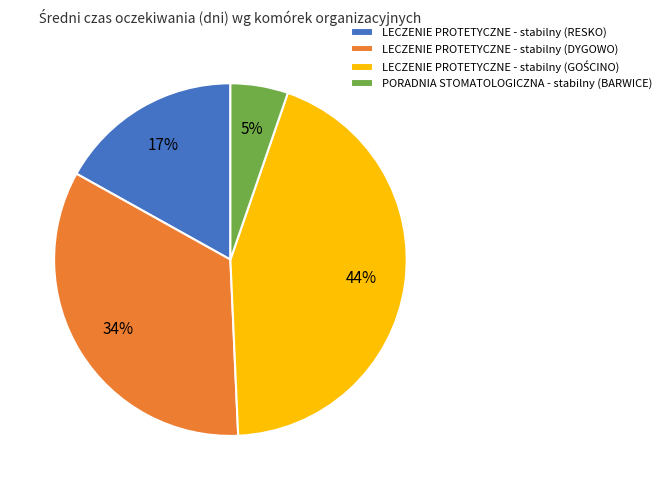

True or false: PORADNIA STOMATOLOGICZNA - stabilny (BARWICE) accounts for 19% of the total.

False